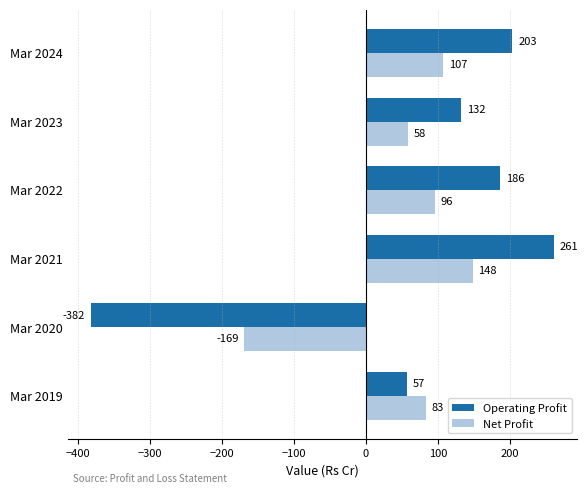

Where is Net Profit nearest to the value -10?

Mar 2023